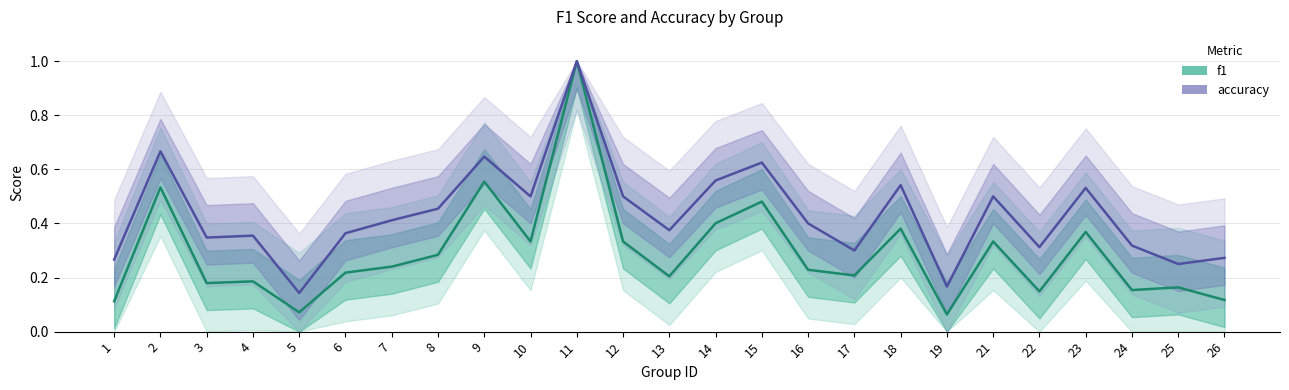

True or false: accuracy and f1 cross at least once.

False